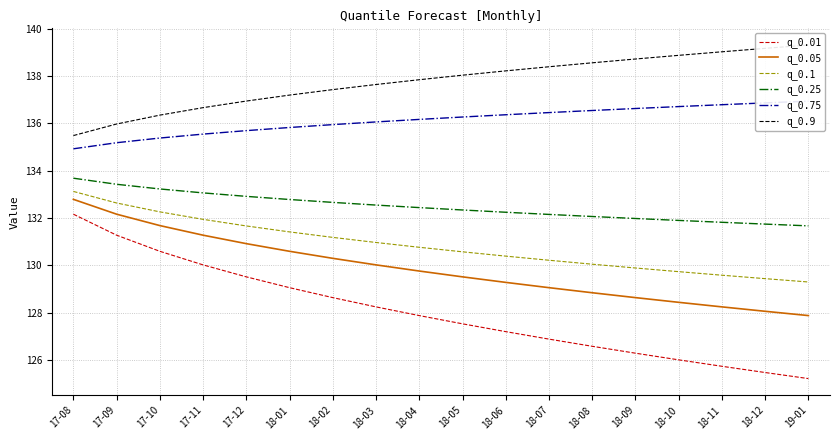

At how many categories does at least one series exceed 133?

18